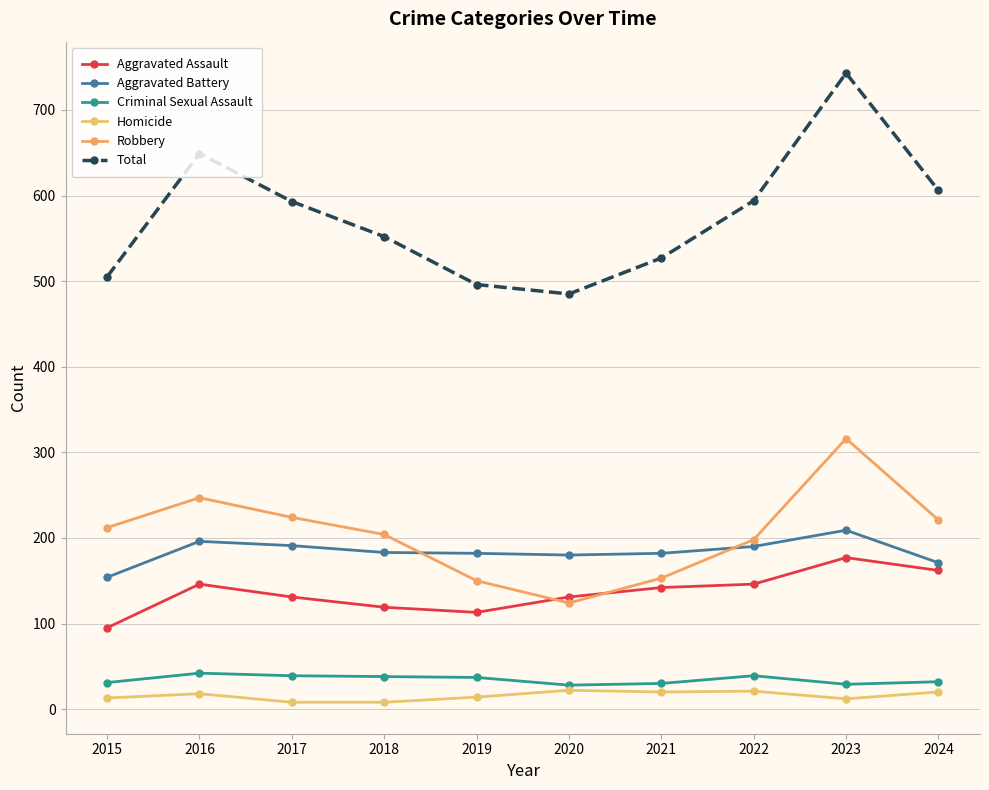

What is the average value of the Aggravated Assault series?

136